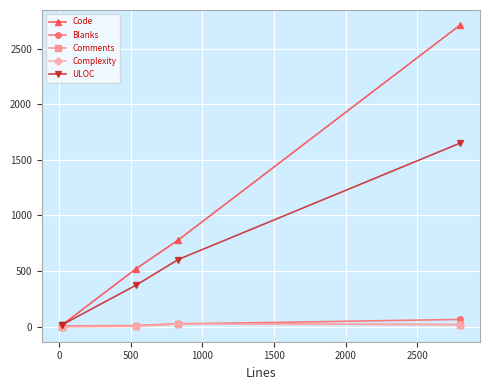

What is the greatest value displayed?

2713